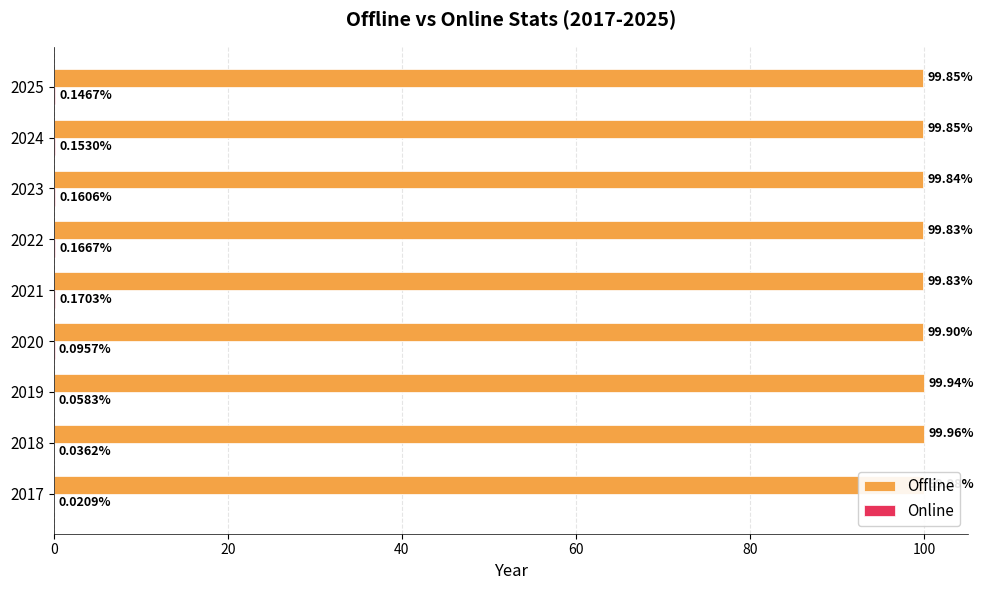

How many Offline values are between 99 and 100?

9